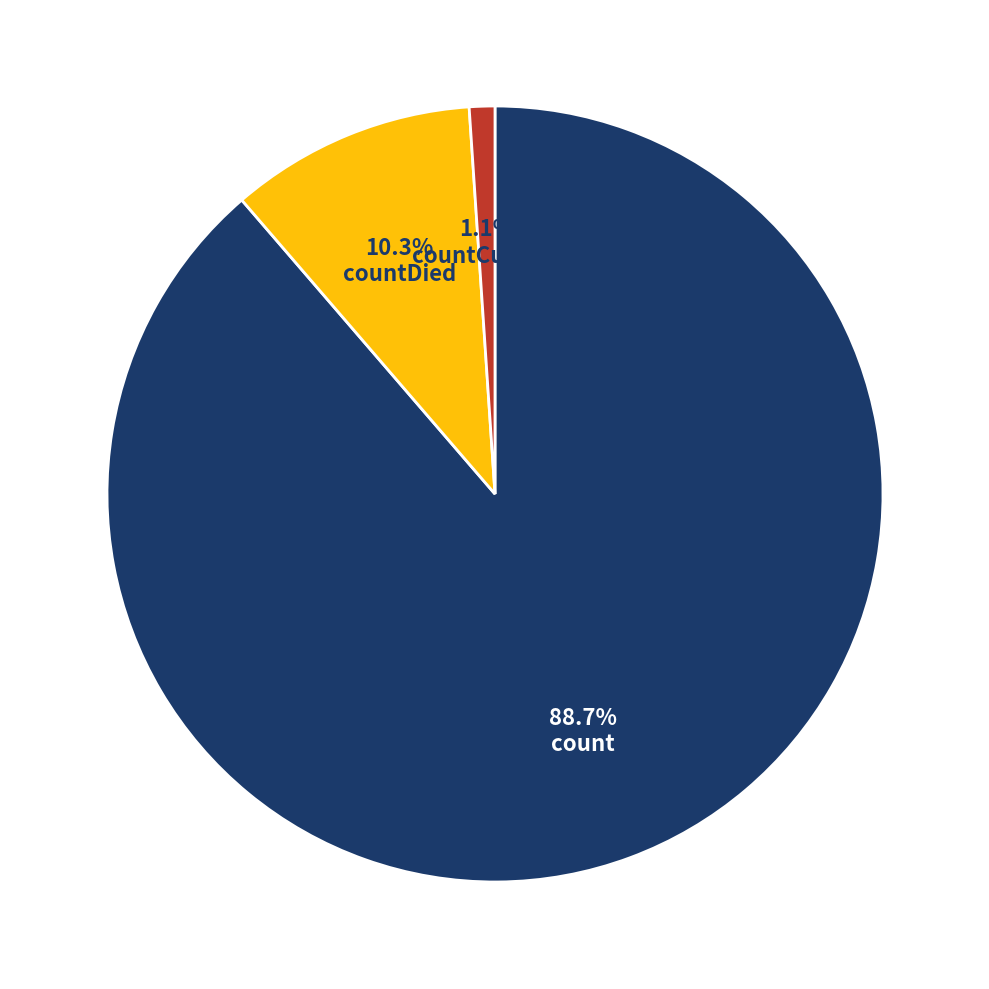

What is the majority slice?

count